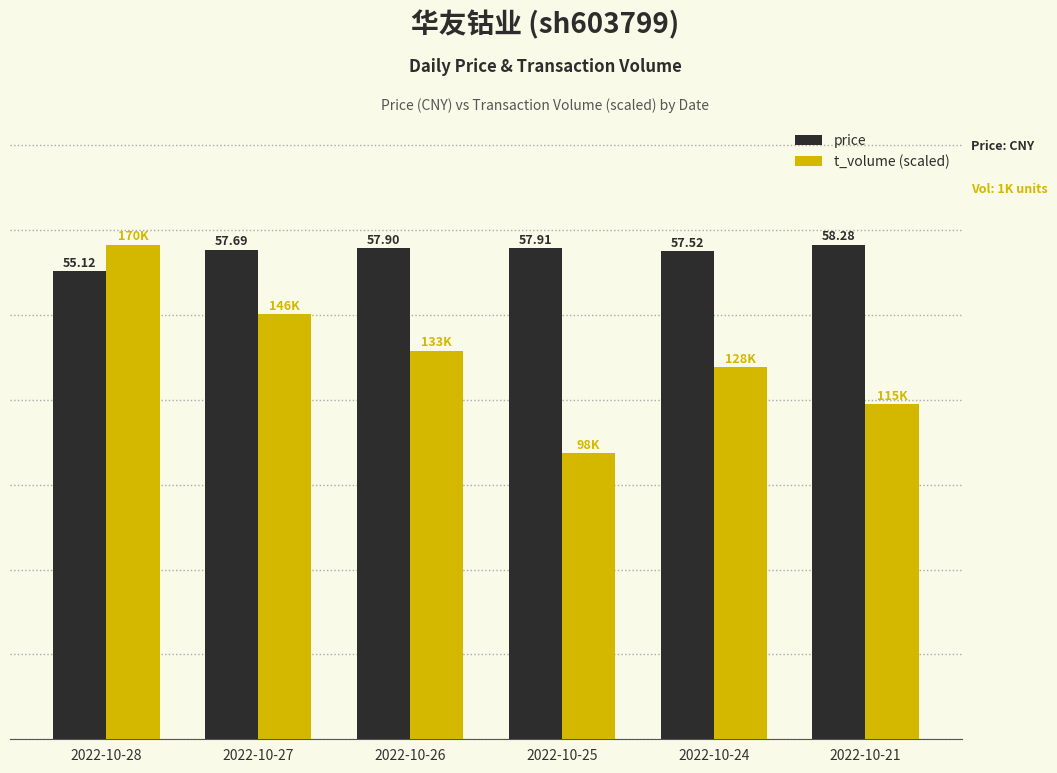

Rank the series at 2022-10-26 from highest to lowest value.

price, t_volume (scaled)